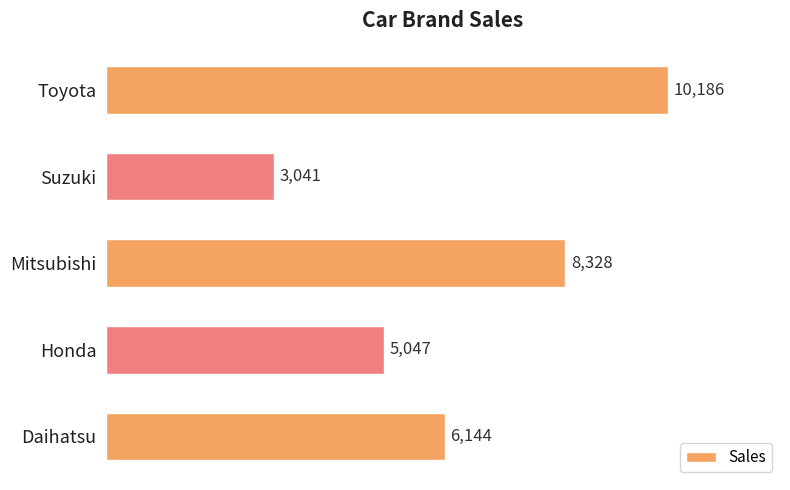

How many values are between 5047 and 8328?

3